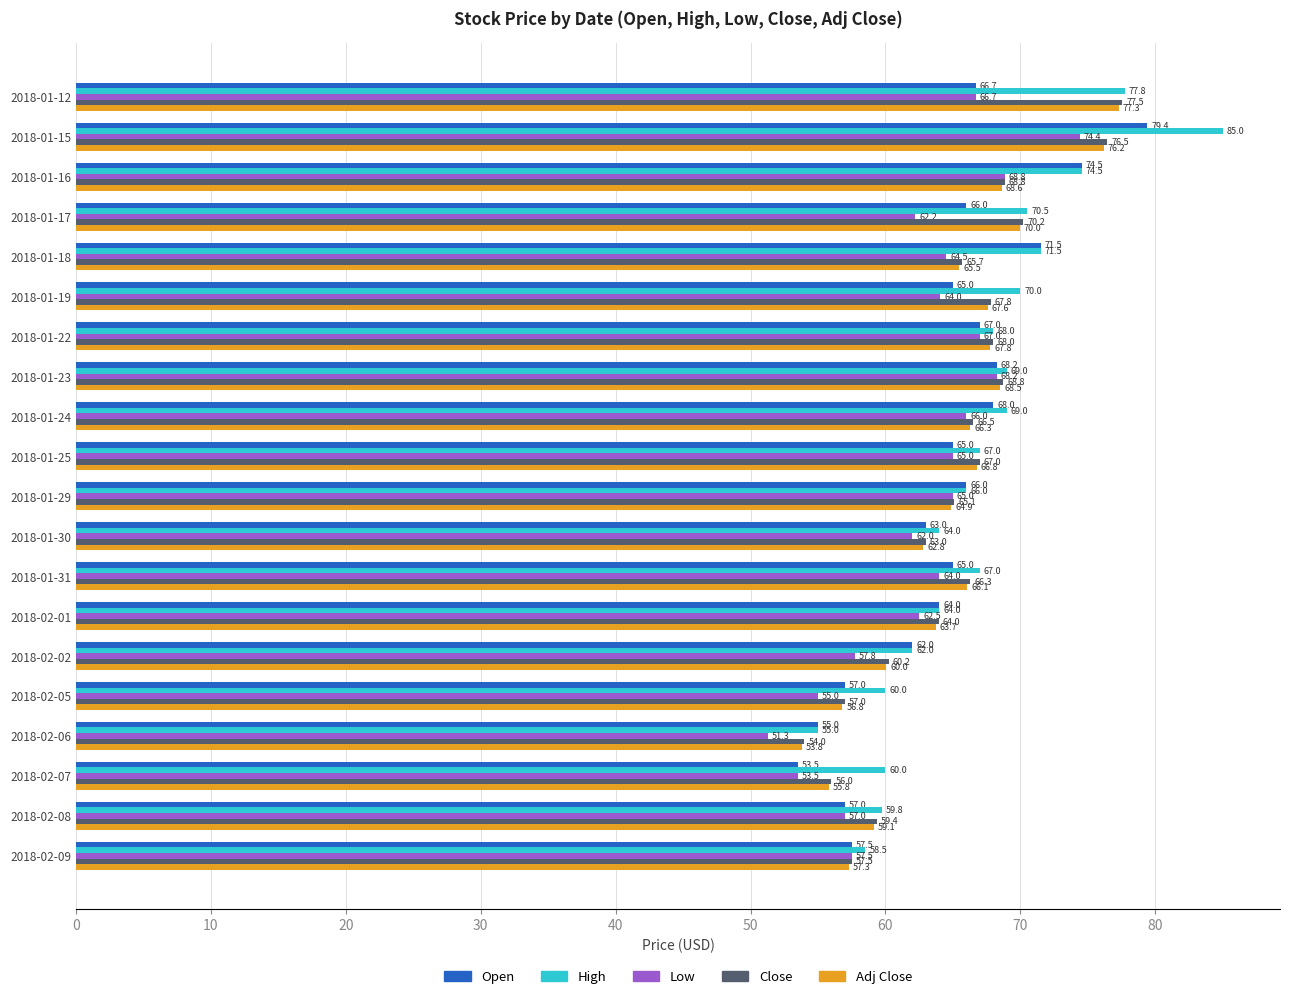

What is the difference between the maximum and minimum values in the Adj Close series?

23.5